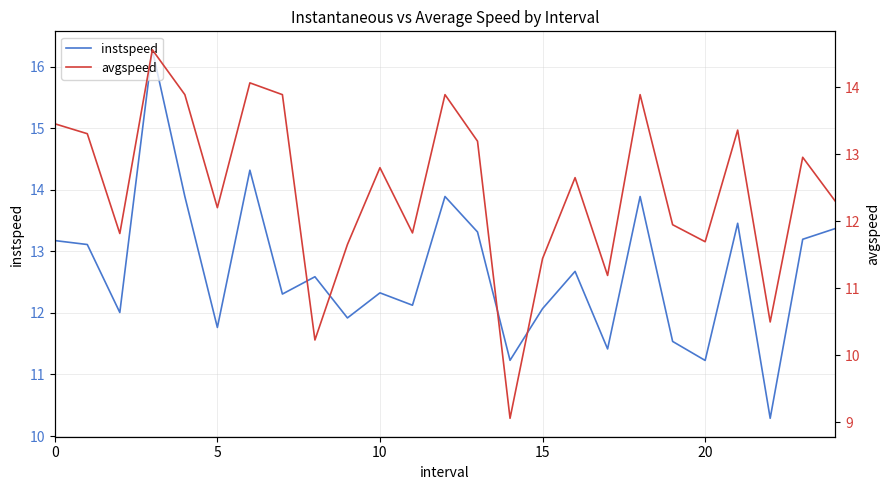

Which series has the widest spread of values?

instspeed